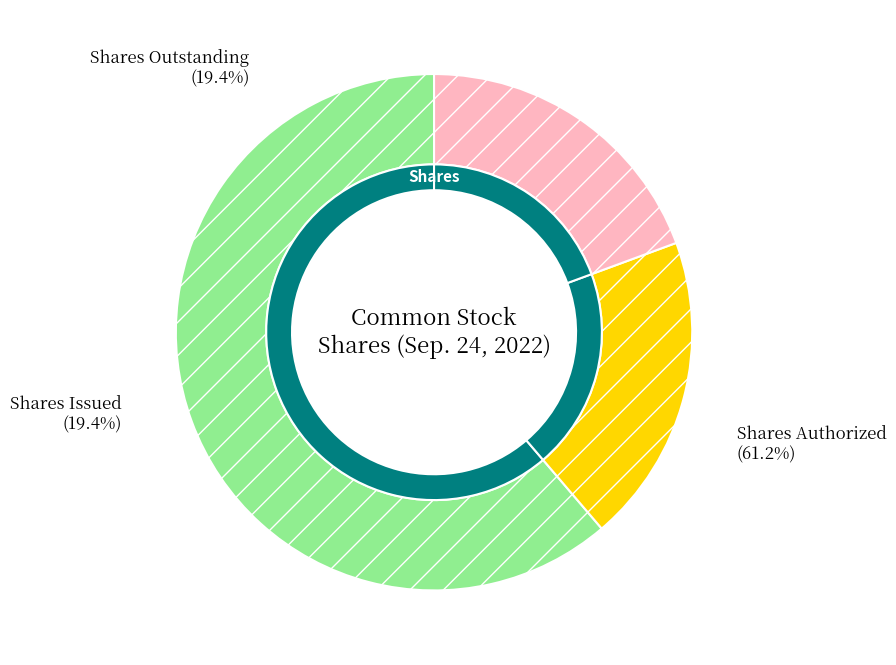

To the nearest percent, what is the combined percentage of Common stock, shares authorized and Common stock, shares issued?

81%